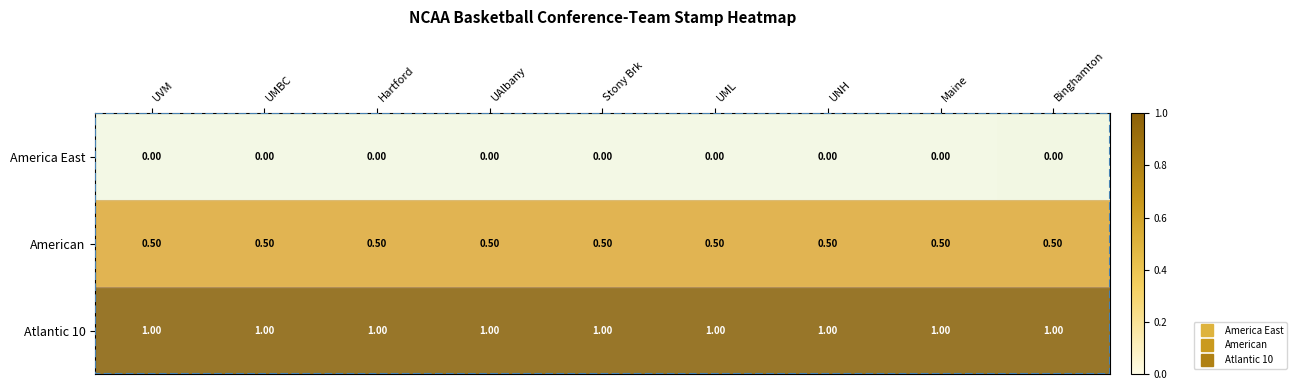

What is the maximum value shown in the chart?

1.0